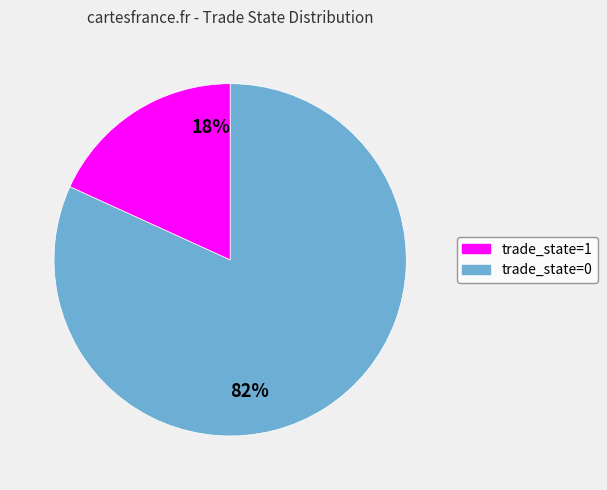

Is the sum of 0 and 1 greater than half?

Yes